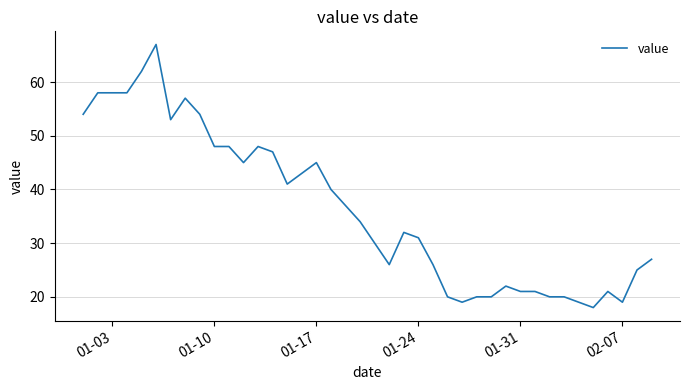

What is the minimum value shown in the chart?

18